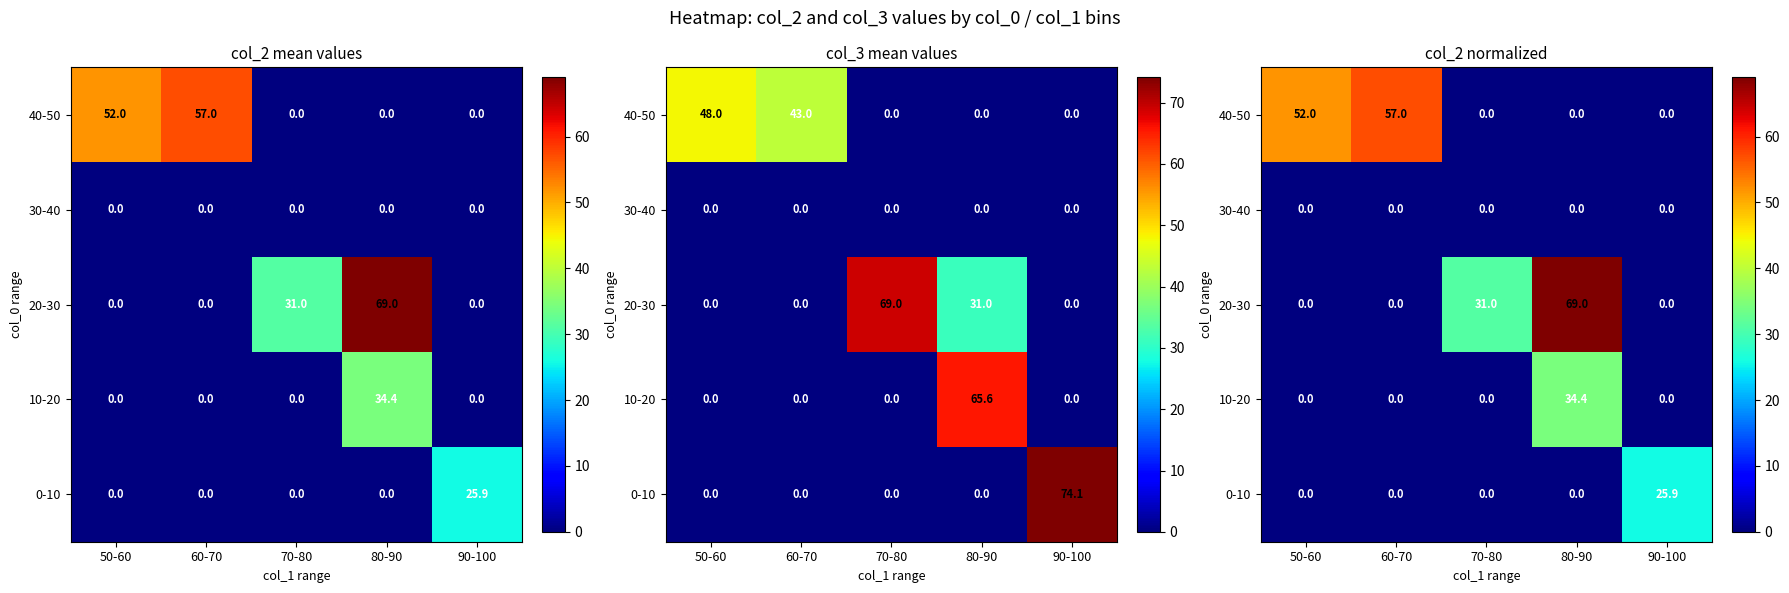

The 0-10 series shows 0.0 at 80-90. True or false?

True